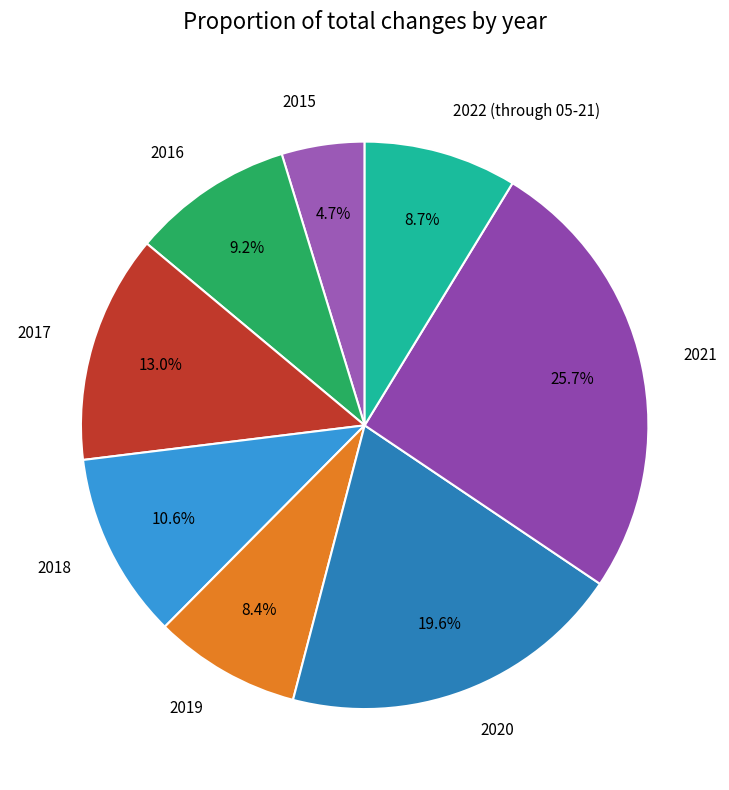

To the nearest percent, what is the difference between the largest and smallest slice percentages?

21%